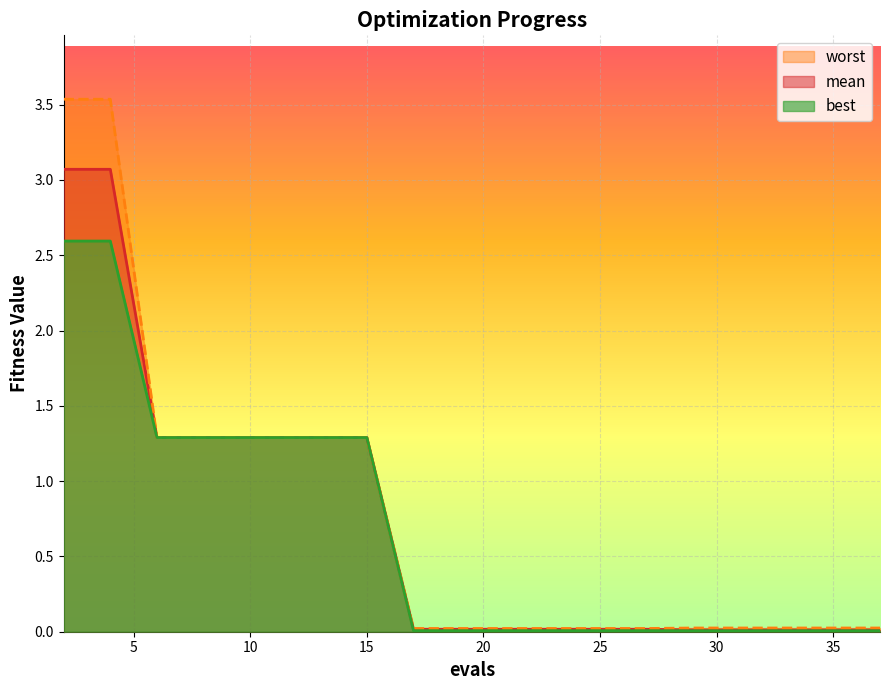

List the labels in order of mean value, smallest first.

29, 31, 33, 35, 37, 17, 19, 21, 23, 25, 27, 6, 7, 9, 11, 13, 15, 2, 4